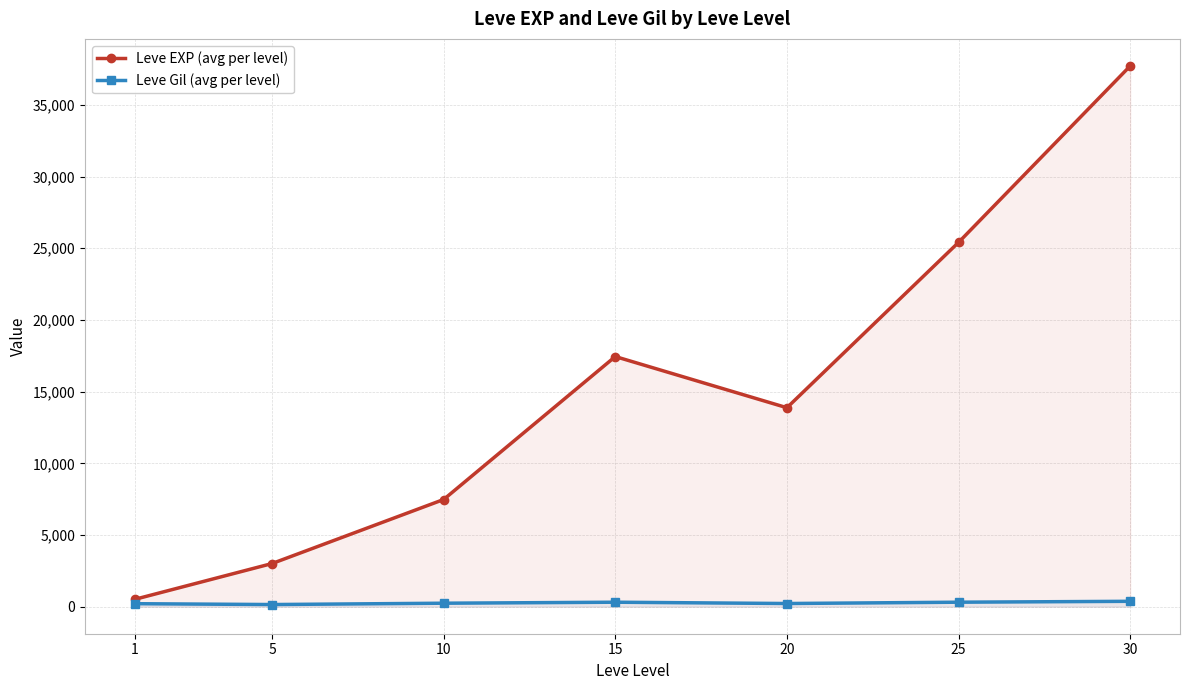

What are all the series names shown in the legend?

Leve EXP (avg per level), Leve Gil (avg per level)